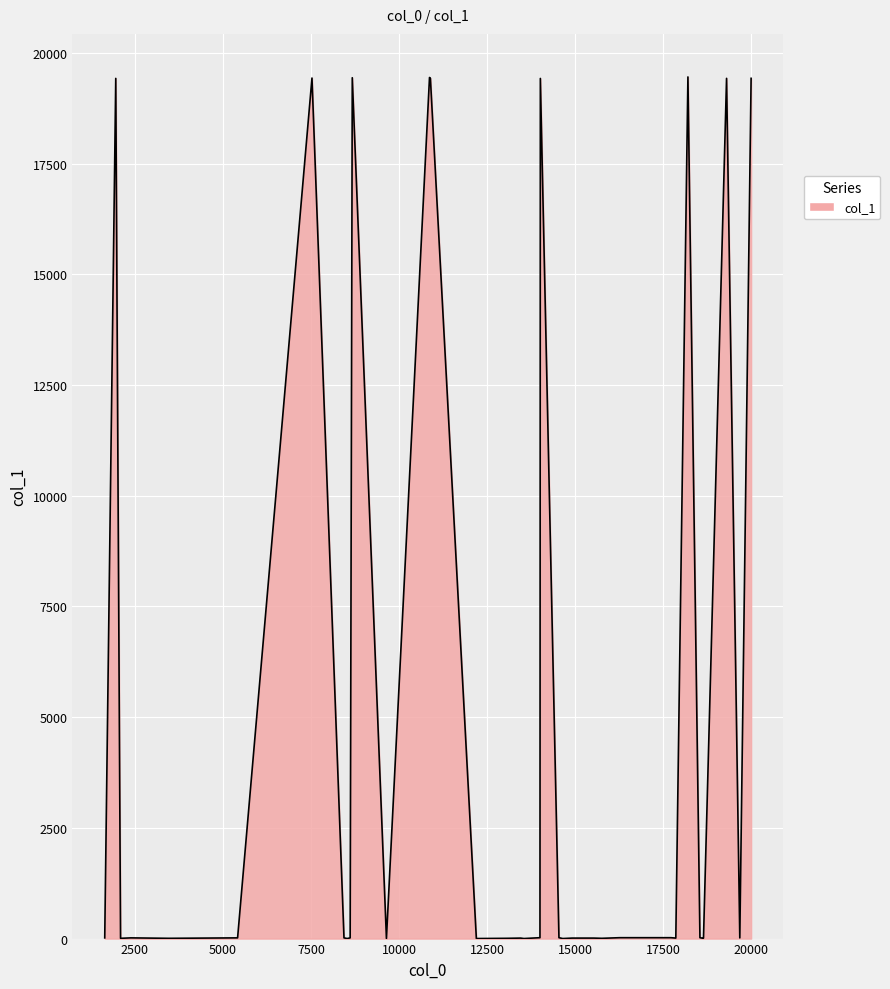

What is the change in value from 22 to 37?

-19437